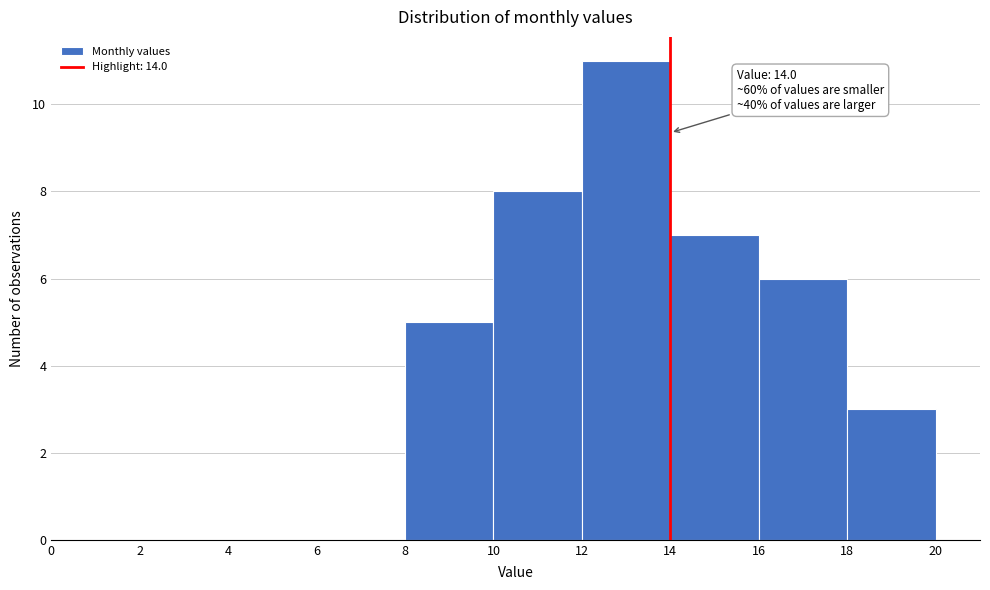

Which range on the x-axis has the tallest bar?

12 to 14